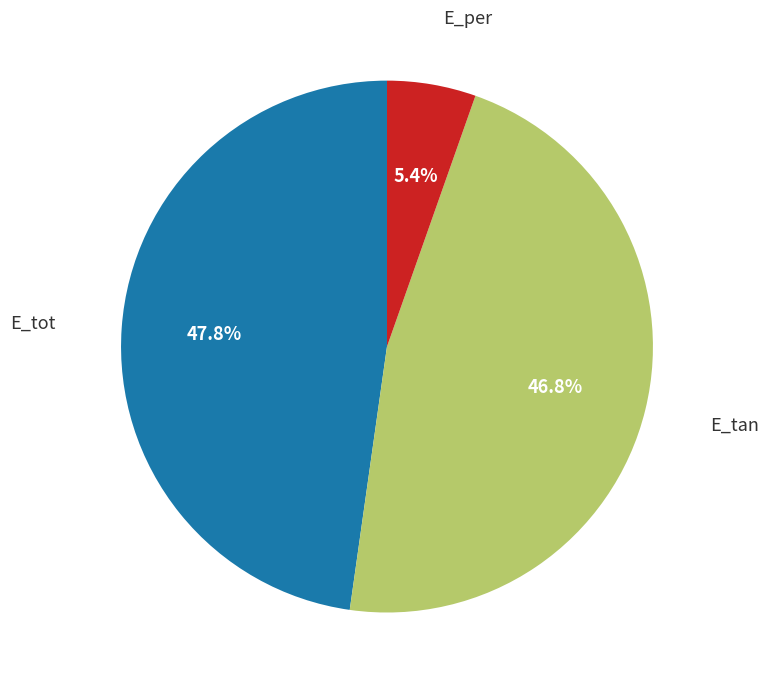

Is there a majority slice in this chart?

No